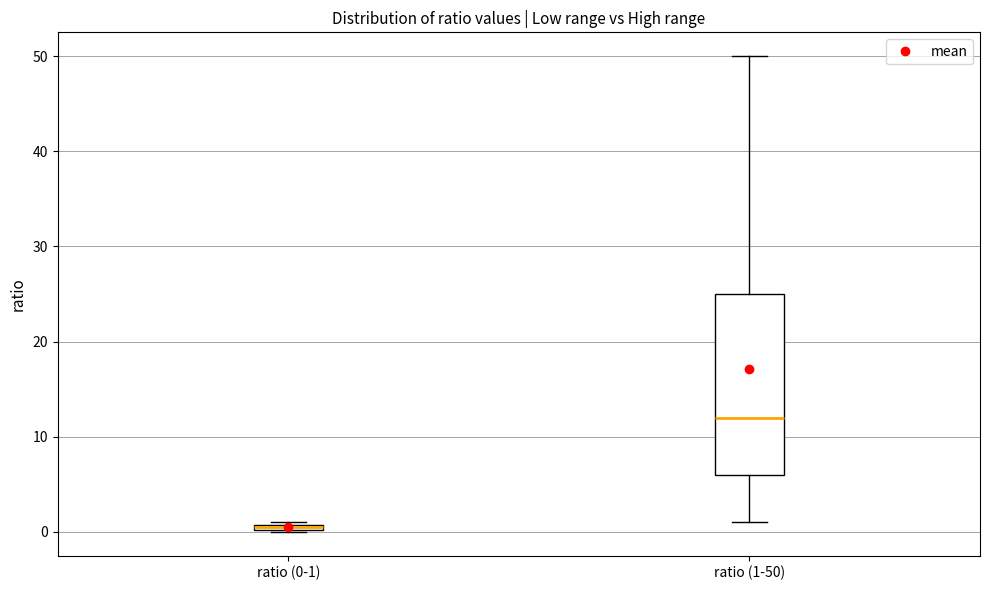

Which box has the lowest median line?

ratio (0-1)